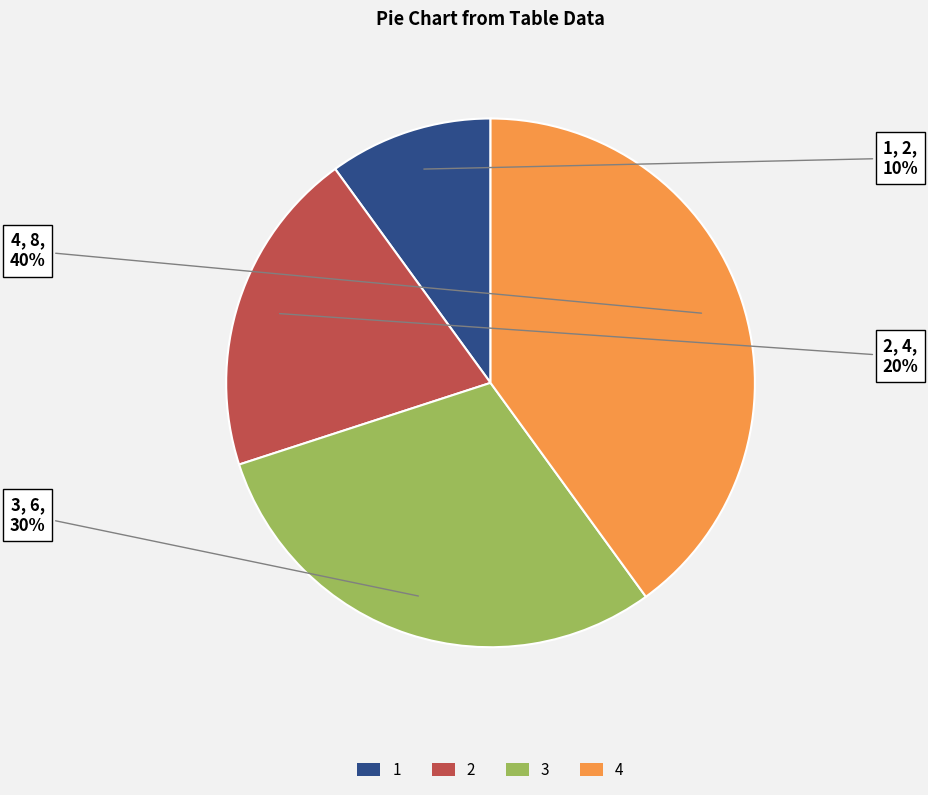

Count the number of slices in the pie.

4